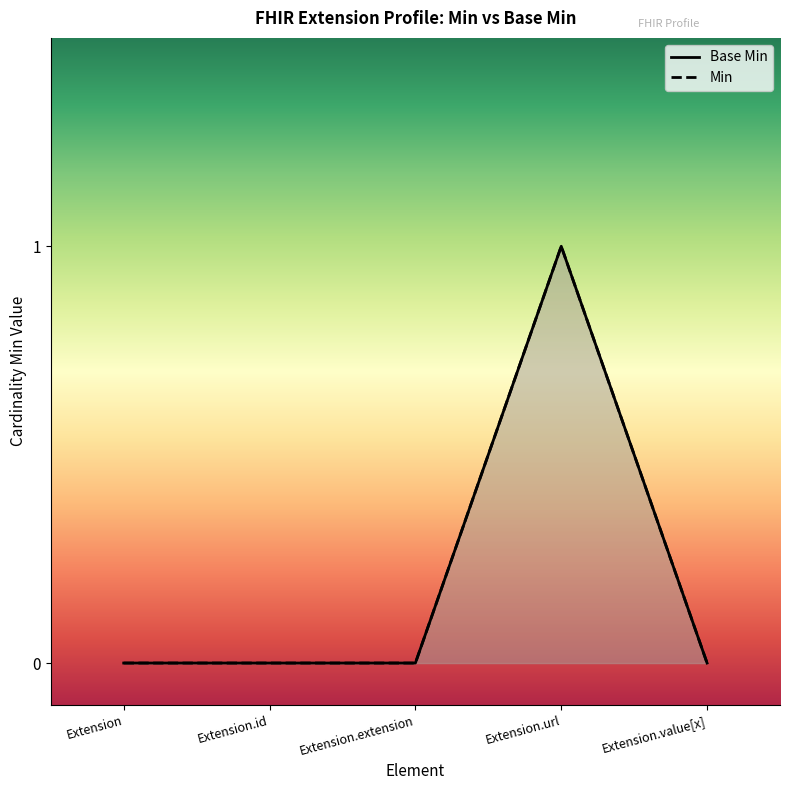

Which has a higher value, Extension.url or Extension?

Extension.url